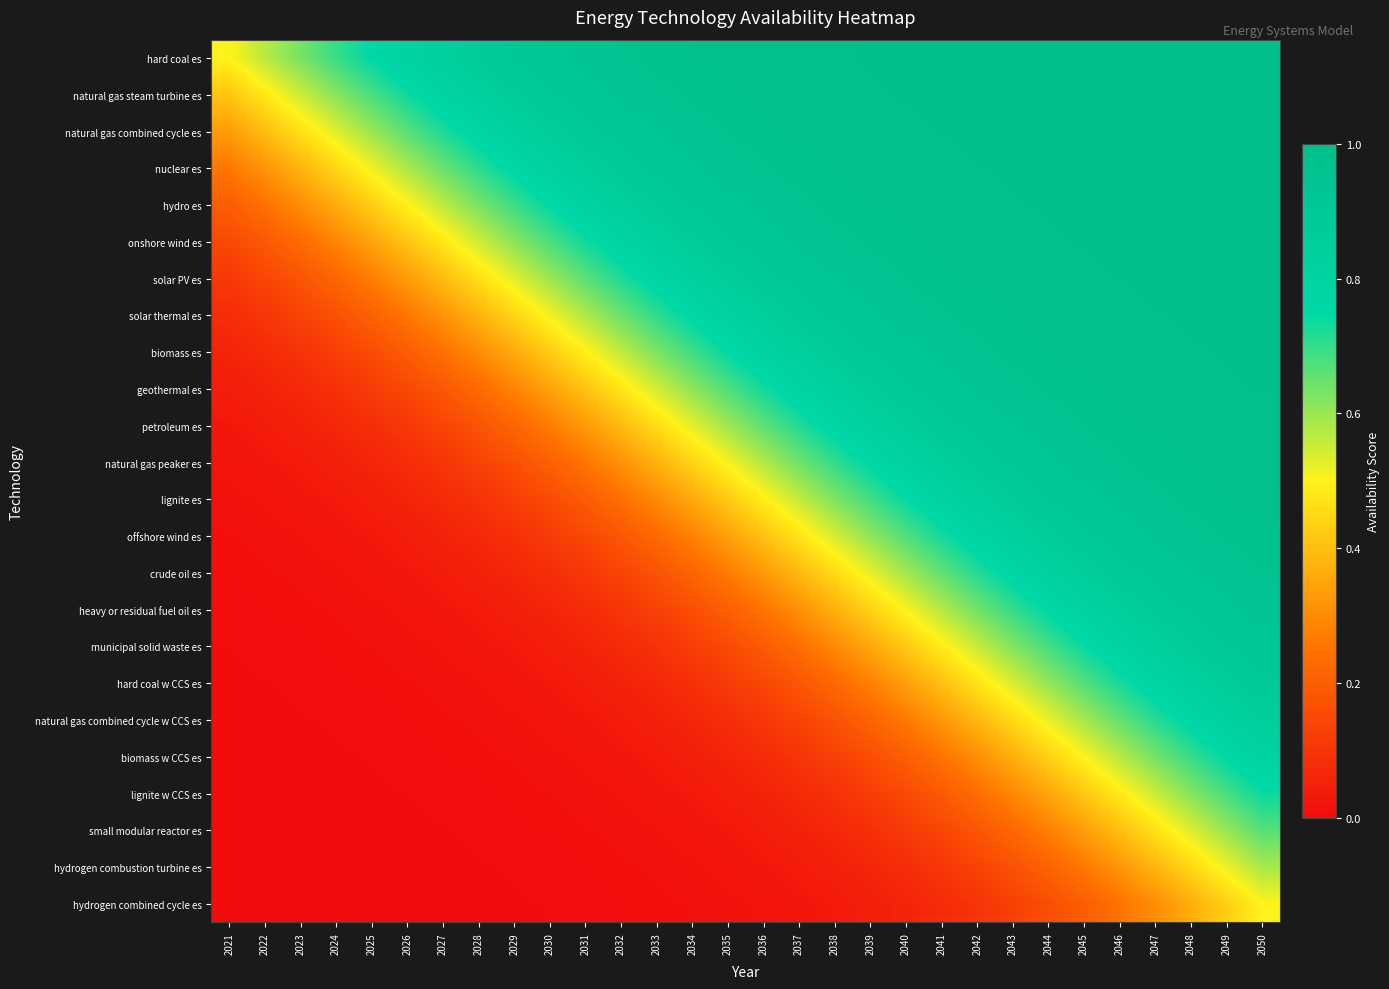

Which category has the lowest value across all series?

2021